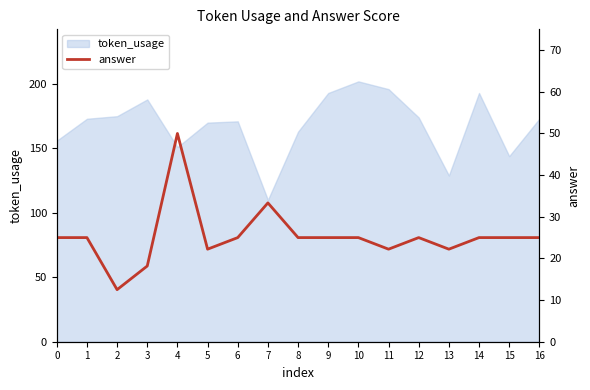

Where is the first local maximum?

4